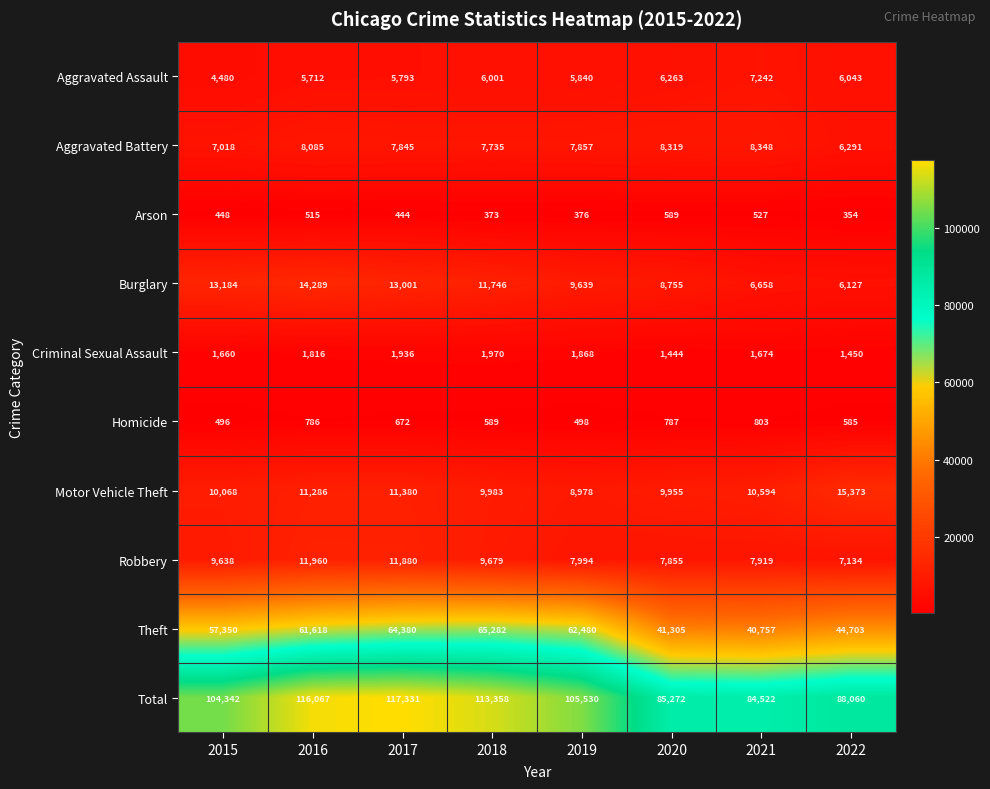

What is the sum of all Robbery values?

74059